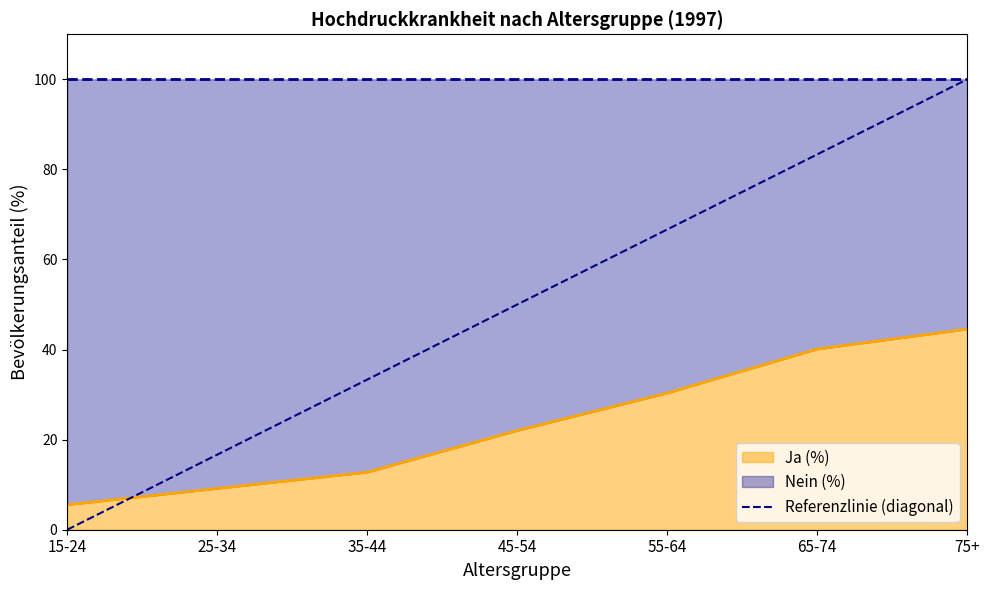

How many lines are shown in the chart?

2